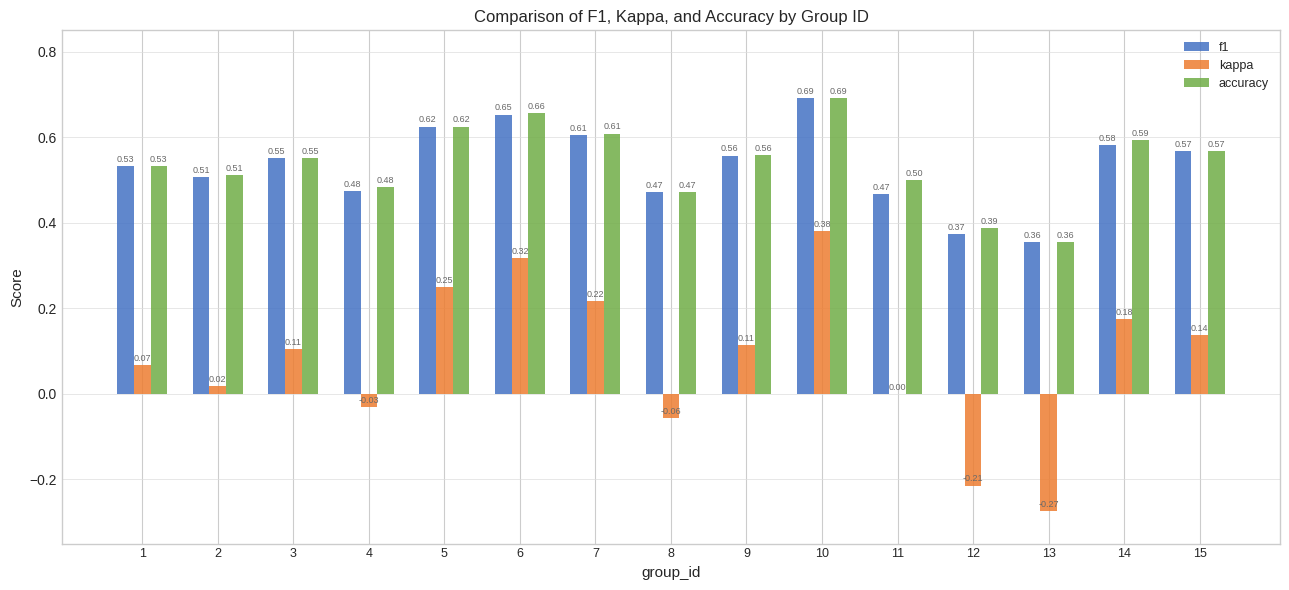

Between 1 and 15, which series saw the biggest shift?

kappa